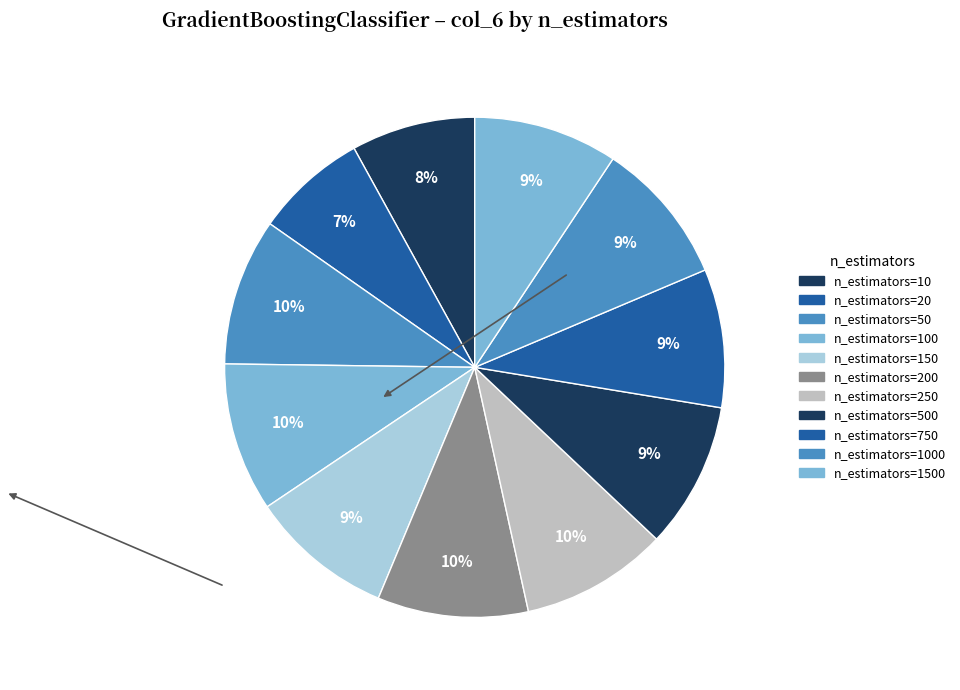

To the nearest percent, what is the average slice percentage?

9%